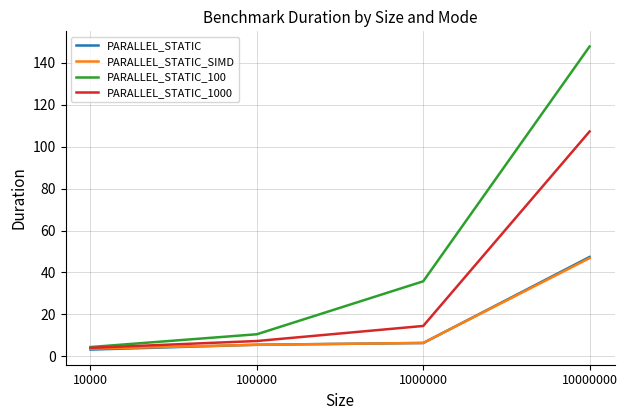

Where is PARALLEL_STATIC_1000 nearest to the value 55?

1000000